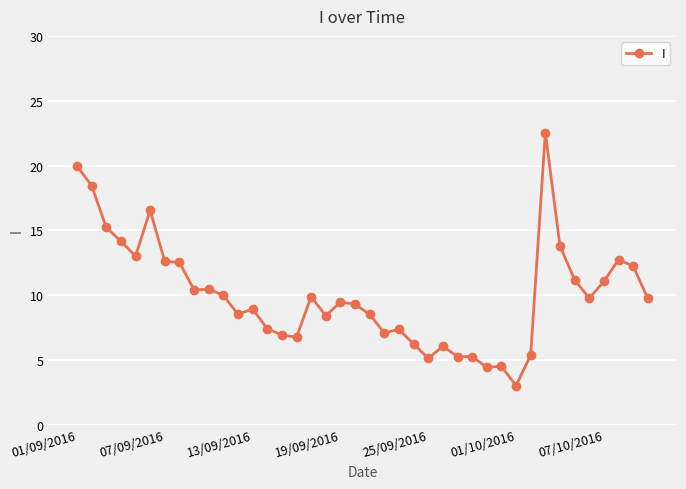

What is the average value?

10.0